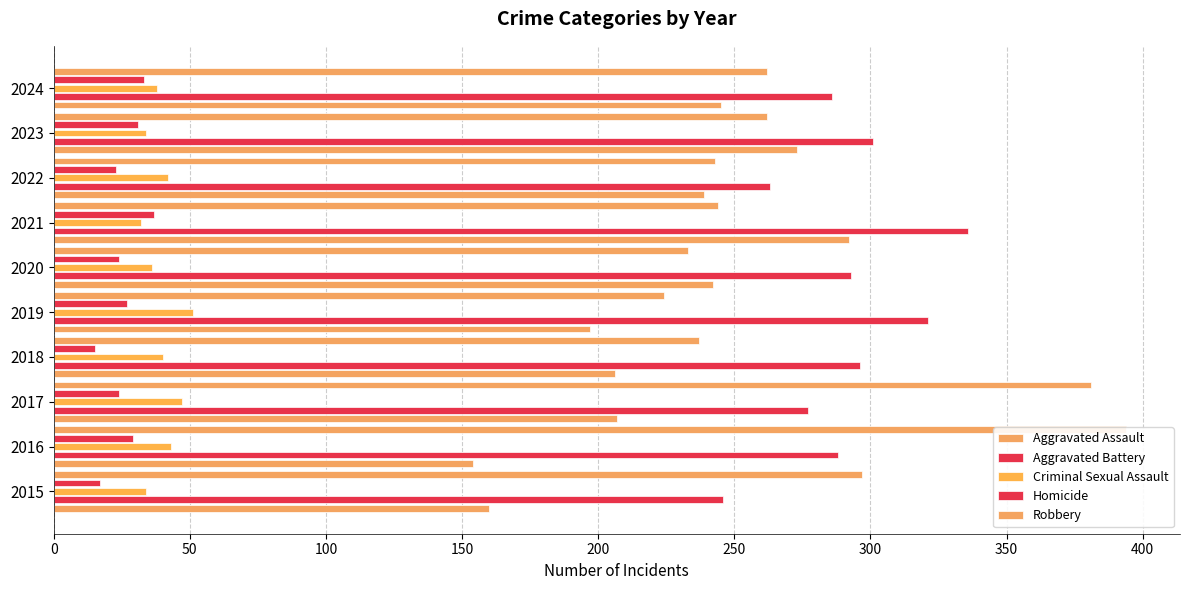

What is the sum of all Criminal Sexual Assault values?

397